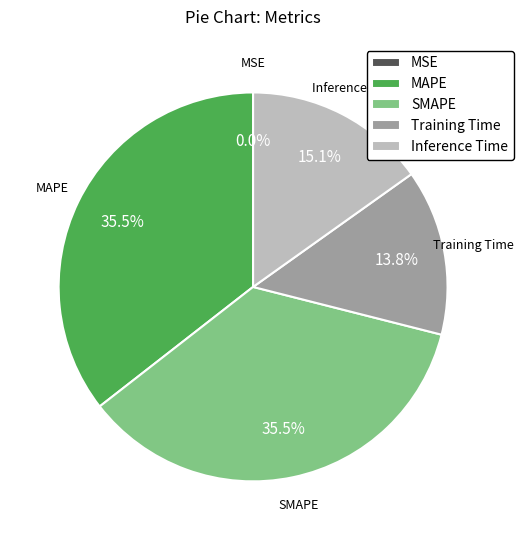

Which has a higher value, Inference Time or SMAPE?

SMAPE